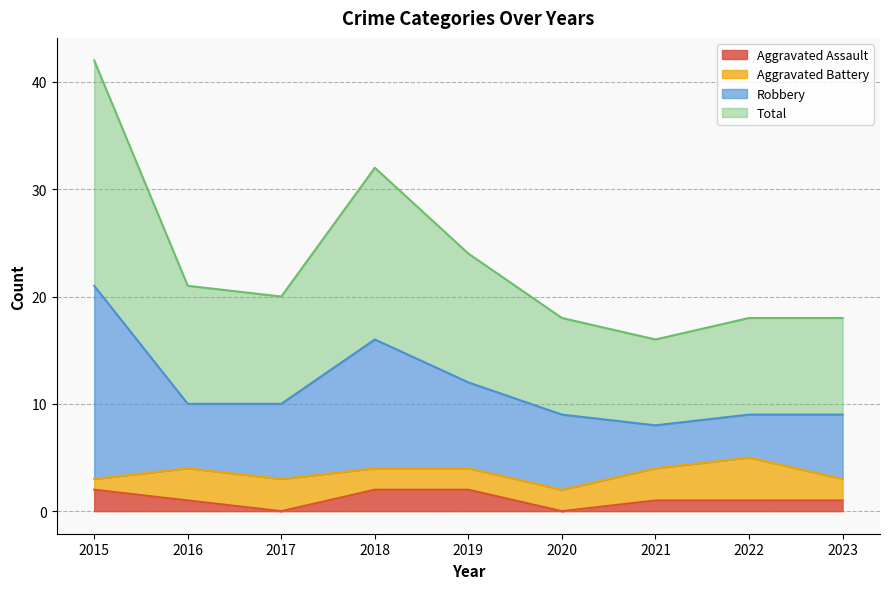

Which category has the highest value across all series?

2015